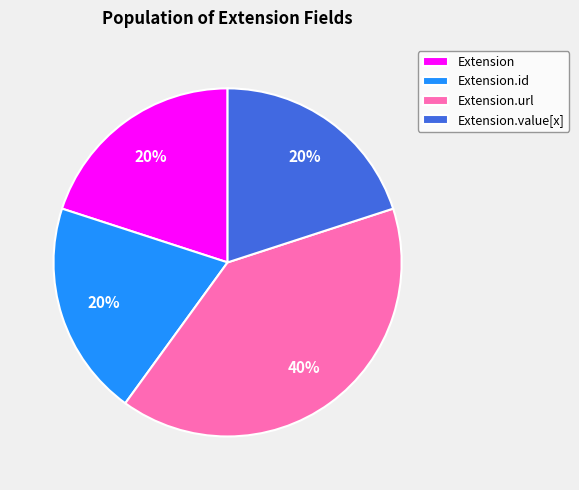

How many slices are in this pie chart?

4